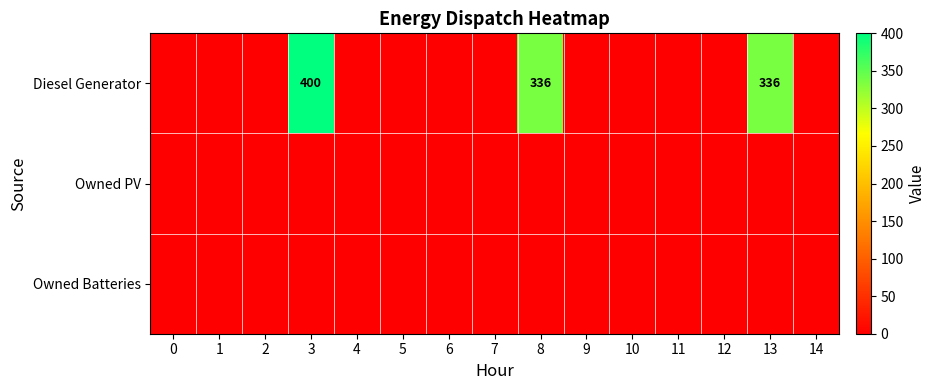

Which series has the largest total across all categories?

Diesel Generator